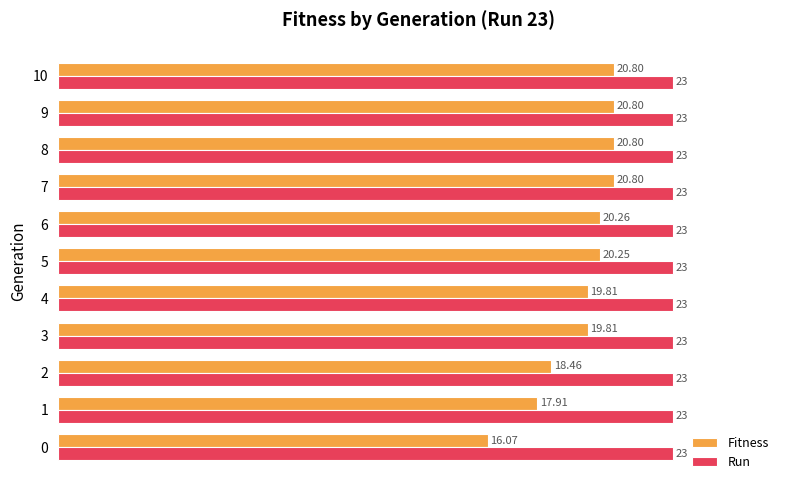

What is the minimum value shown in the chart?

16.1